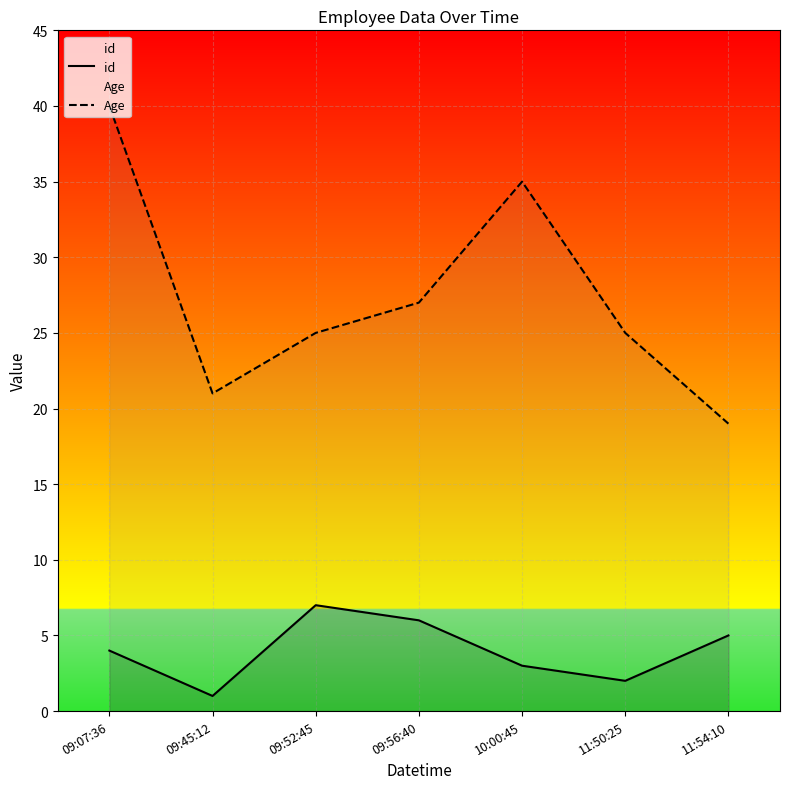

What are all the series names shown in the legend?

id, Age